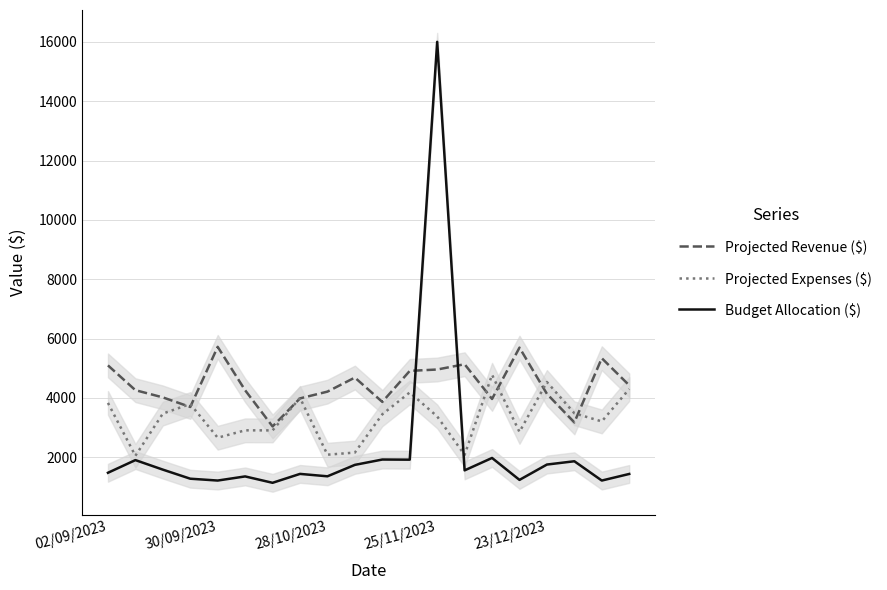

Is it true that Budget Allocation ($) equals 1979 at 14?

True